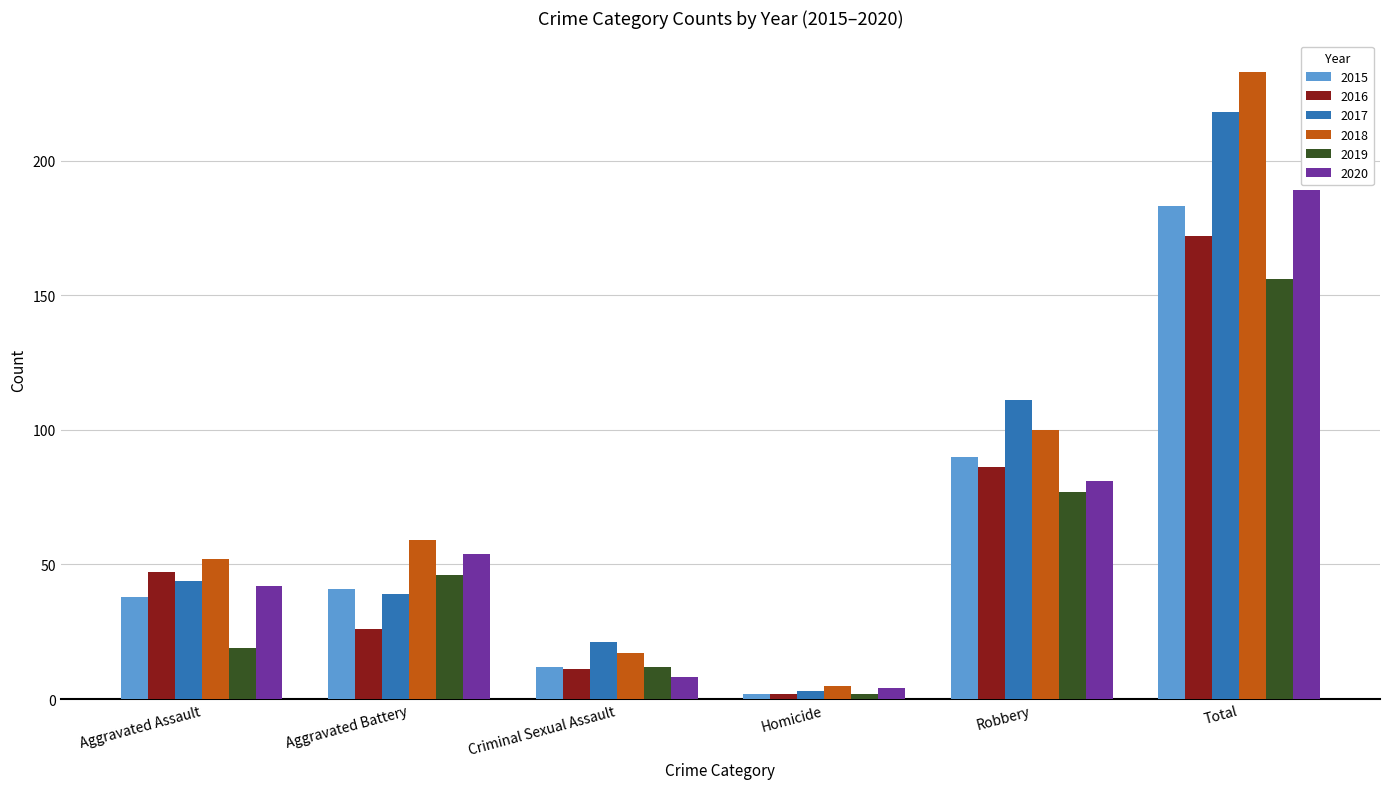

How many values in the 2016 series are below 47?

3